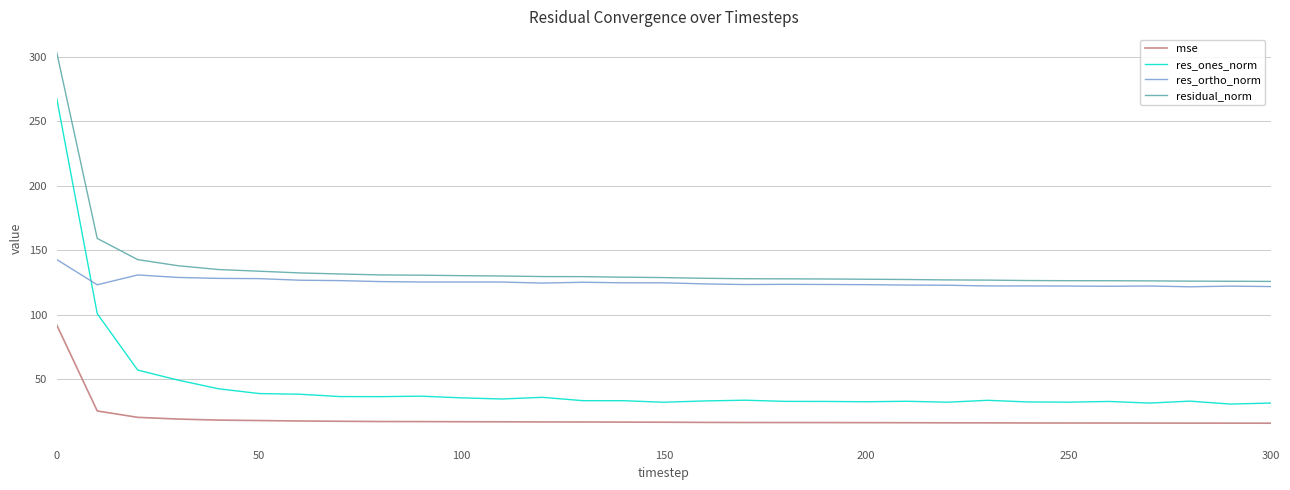

True or false: mse and residual_norm intersect in this chart.

False